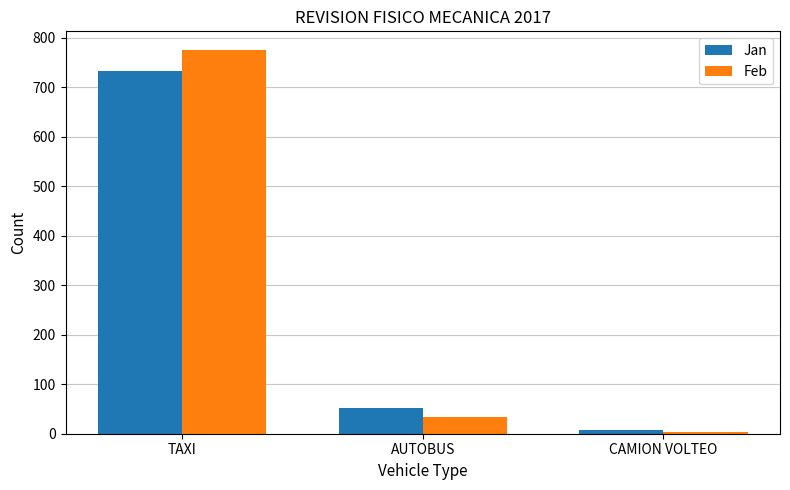

How many categories are shown in the chart?

3